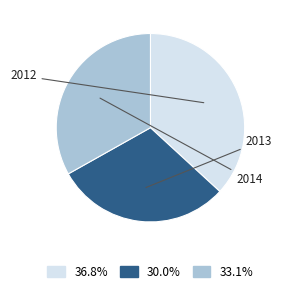

Is there a majority slice in this chart?

No